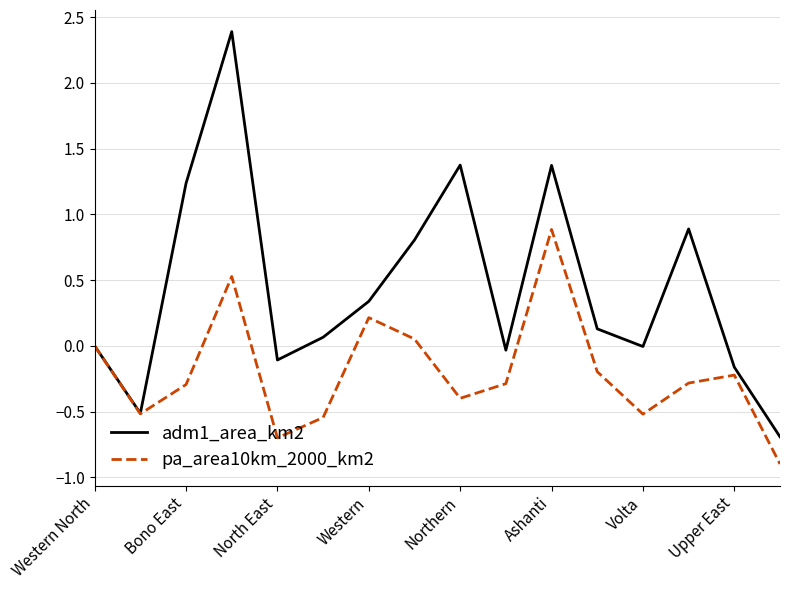

What is the minimum value shown in the chart?

-0.9